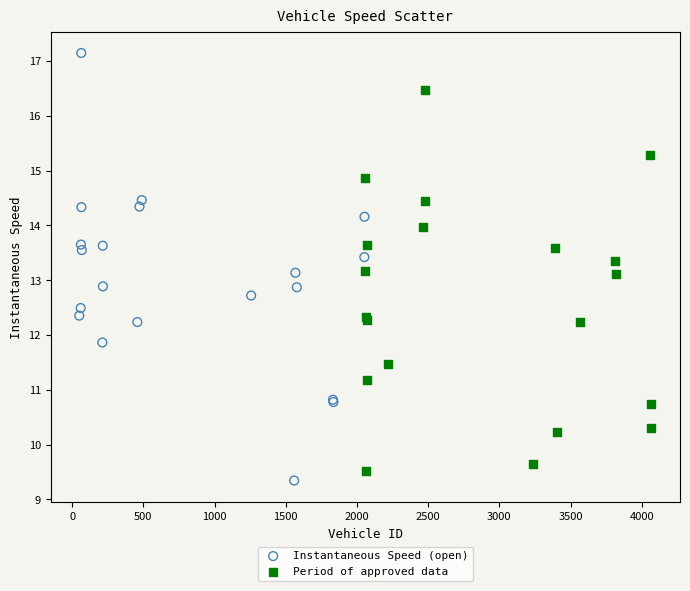

Which series contains the highest Y value?

Instantaneous Speed (open)